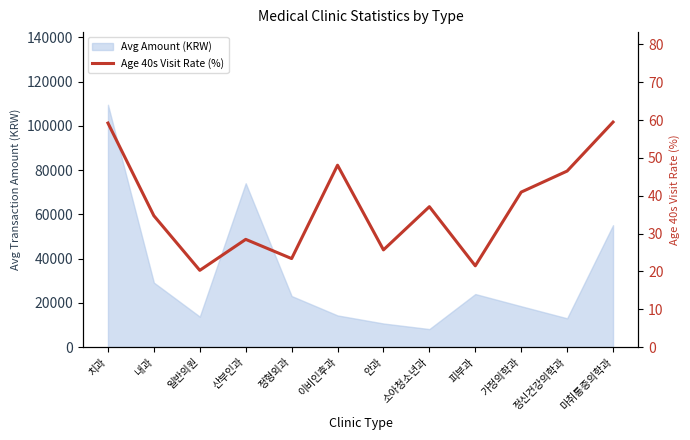

Rank the categories by value from lowest to highest.

일반의원, 피부과, 정형외과, 안과, 산부인과, 내과, 소아청소년과, 가정의학과, 정신건강의학과, 이비인후과, 치과, 마취통증의학과